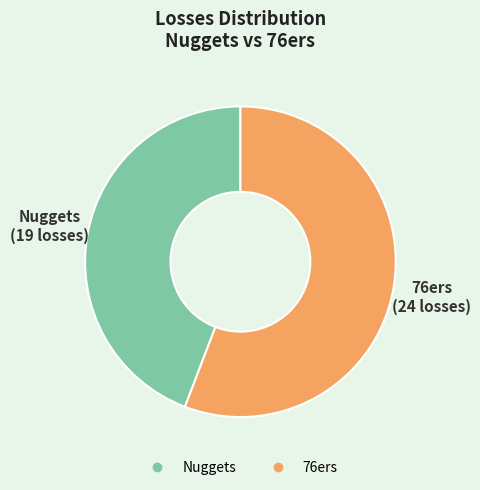

What is the ratio of the value at Nuggets to the value at 76ers?

0.8